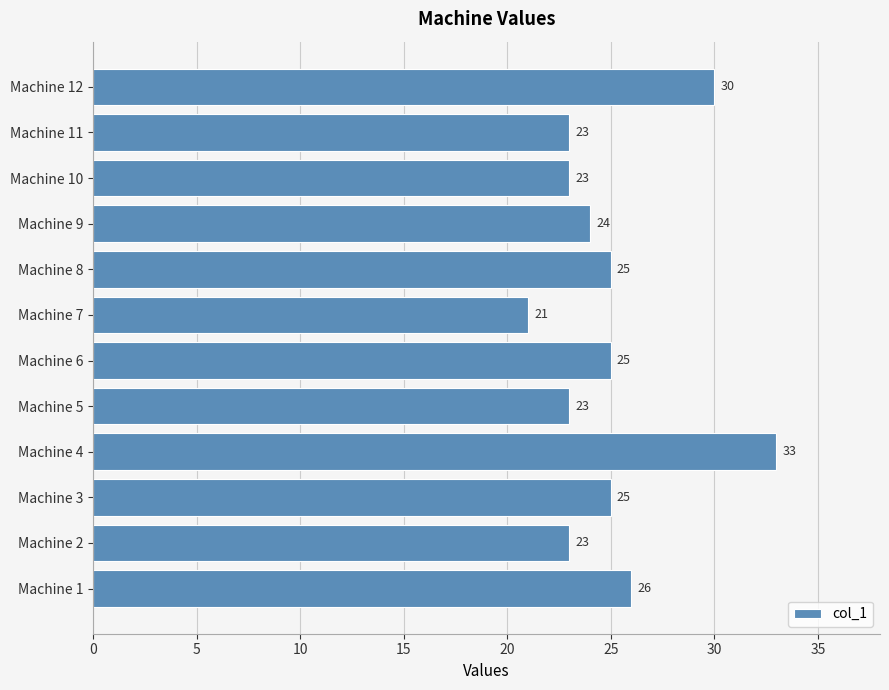

What is the sum of all values?

301